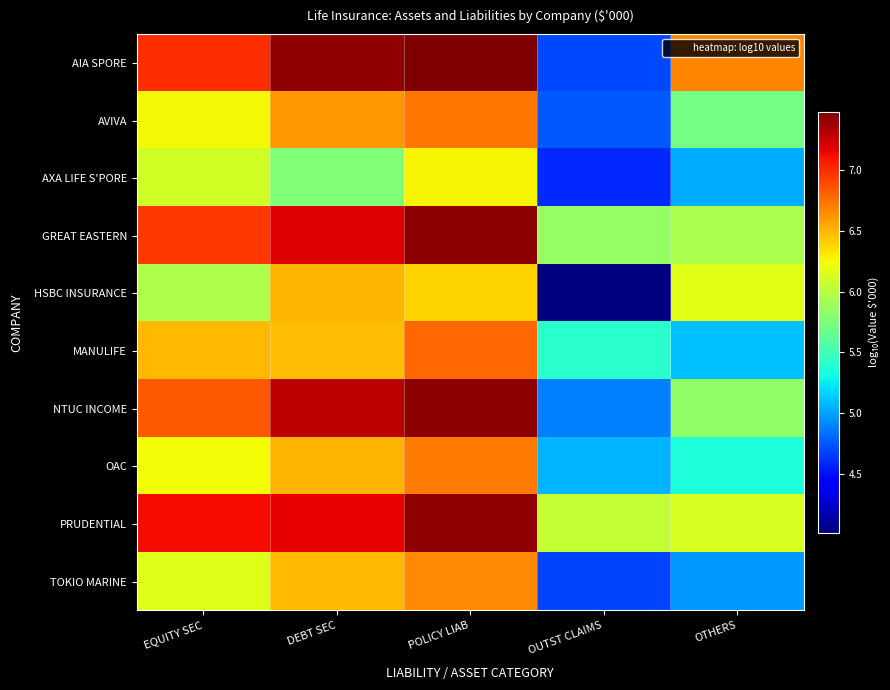

How many distinct data groups are displayed?

10